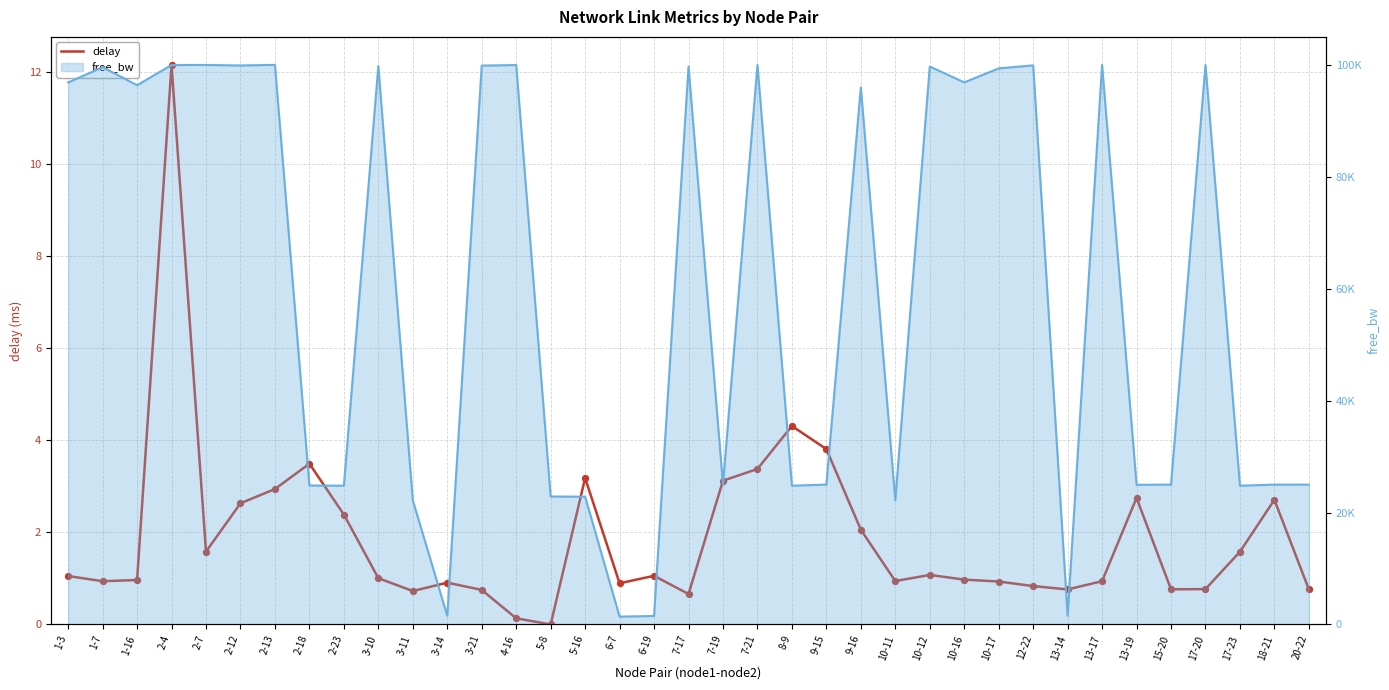

What is the change in value from 2-18 to 9-15?

+0.3